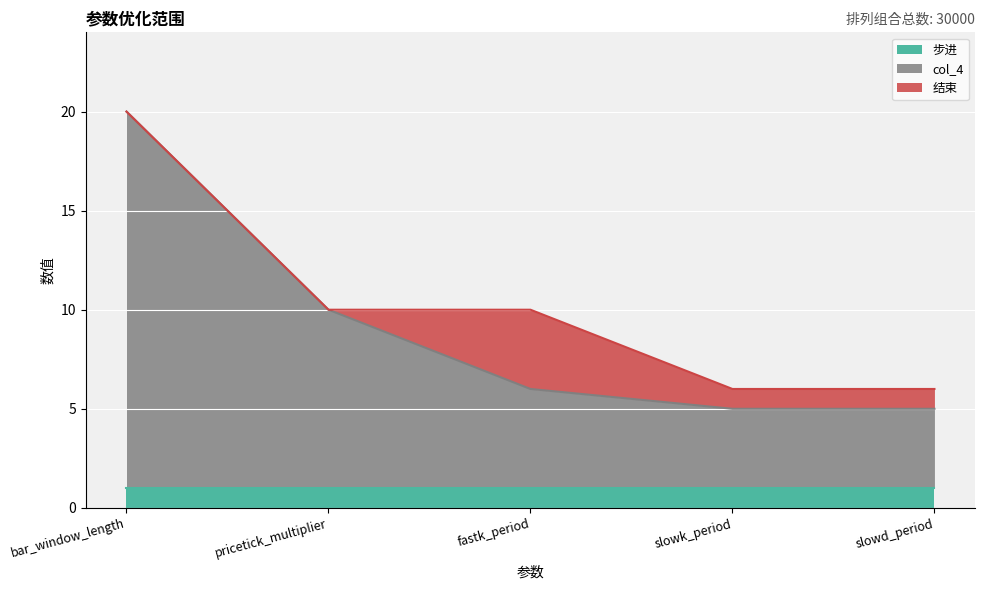

Does the chart display data point markers on the line(s)?

No